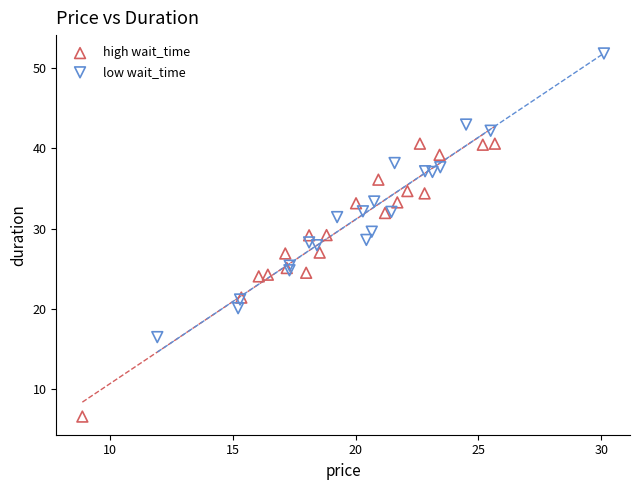

Which series reaches the minimum Y coordinate?

high wait_time